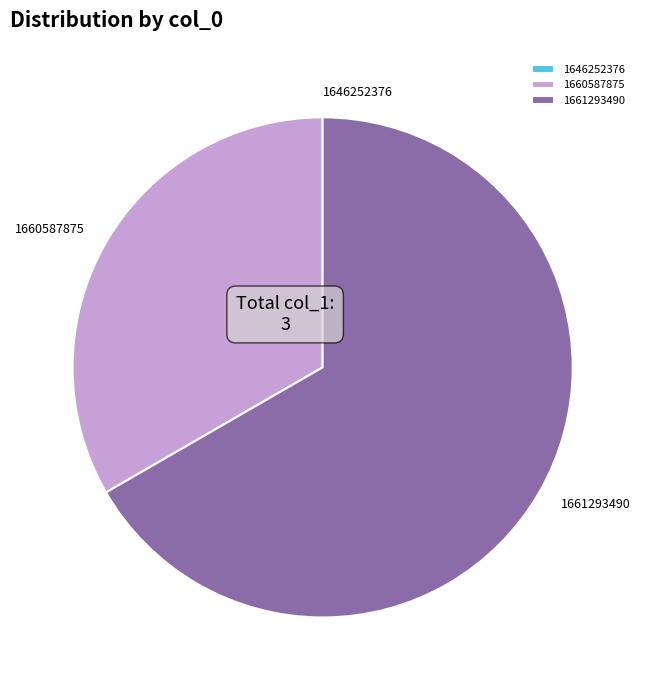

Between 1660587875 and 1661293490, which is larger?

1661293490